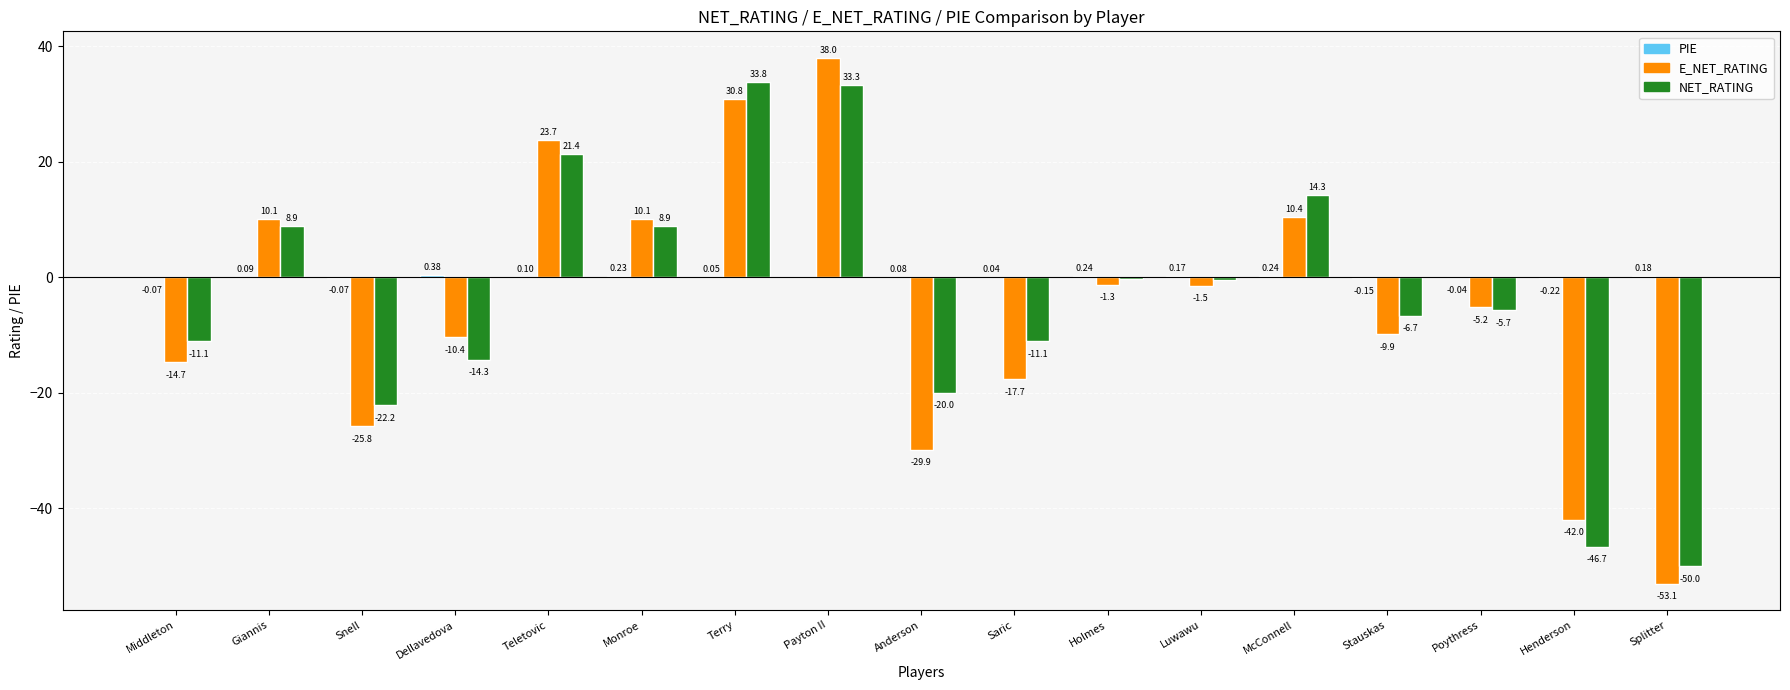

At which label is E_NET_RATING closest to -7?

Poythress